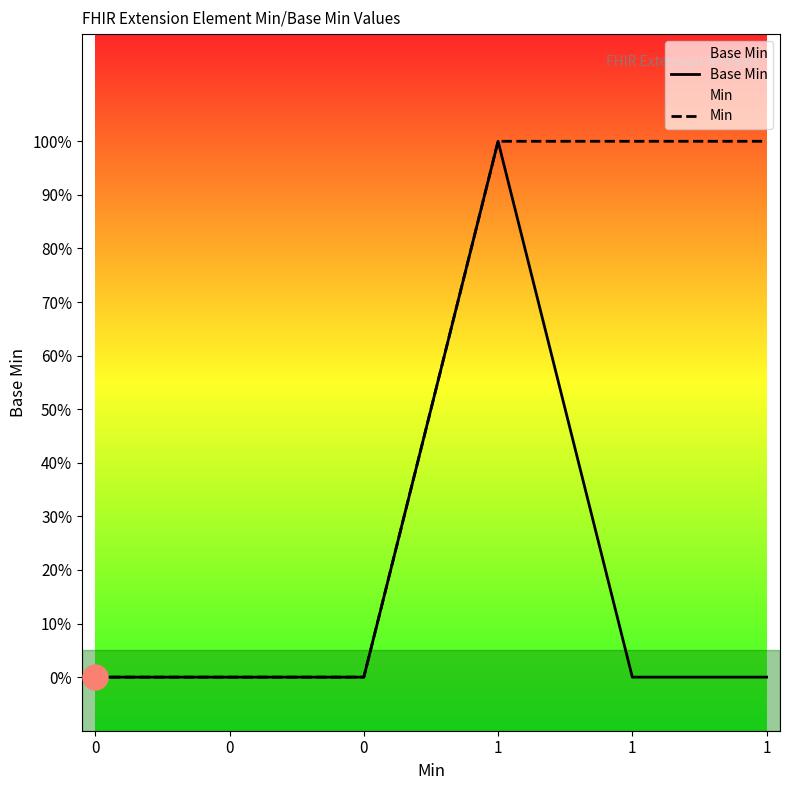

True or false: Min has more than 0 points higher than both neighbors.

False